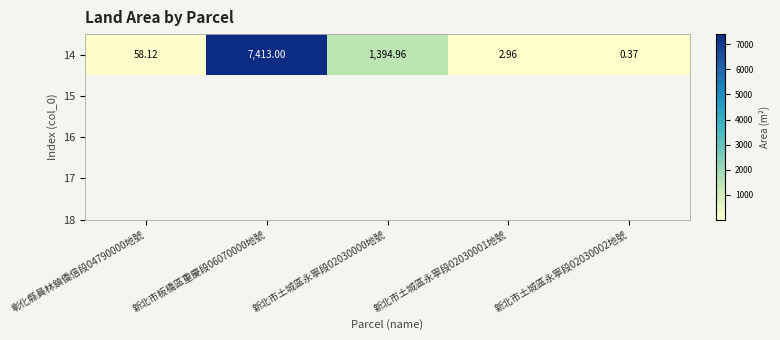

How many data points are less than 58?

2